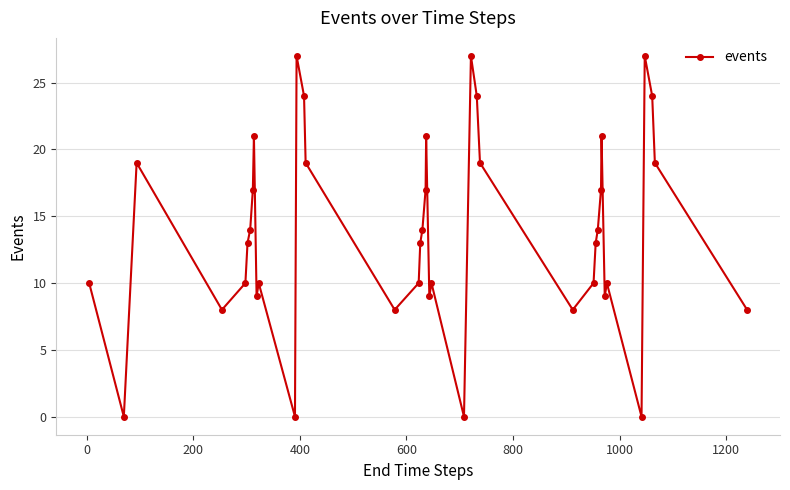

What is the maximum value shown in the chart?

27